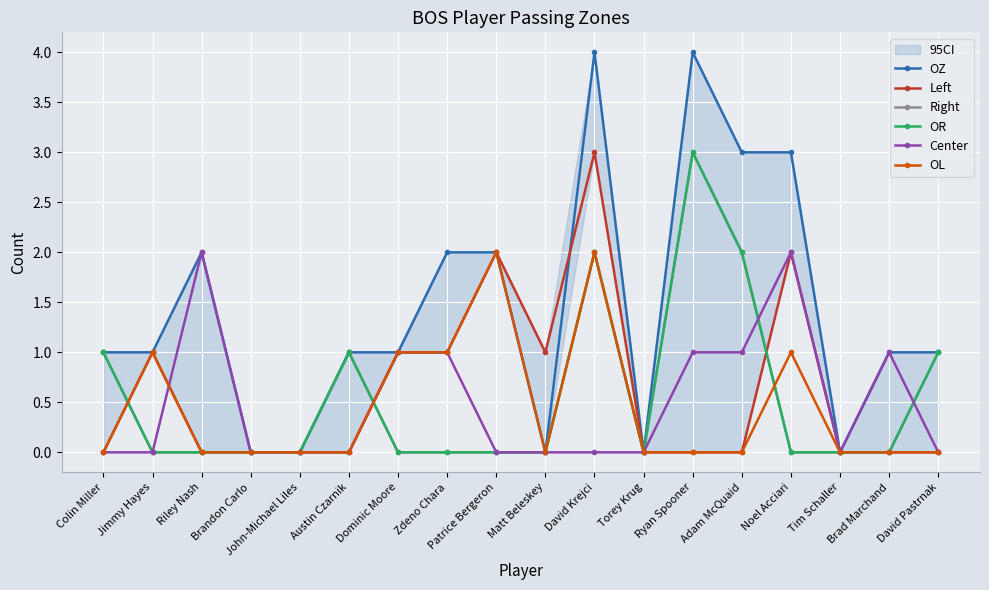

What is the difference between the OZ values at David Pastrnak and Riley Nash?

1